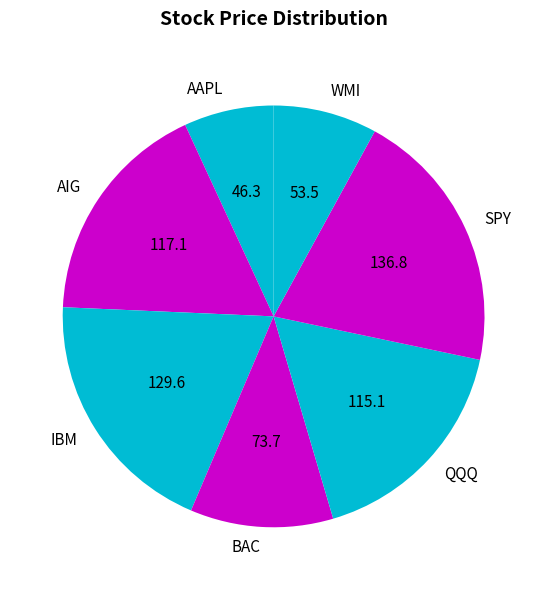

The BAC slice represents 11% of the pie. True or false?

True